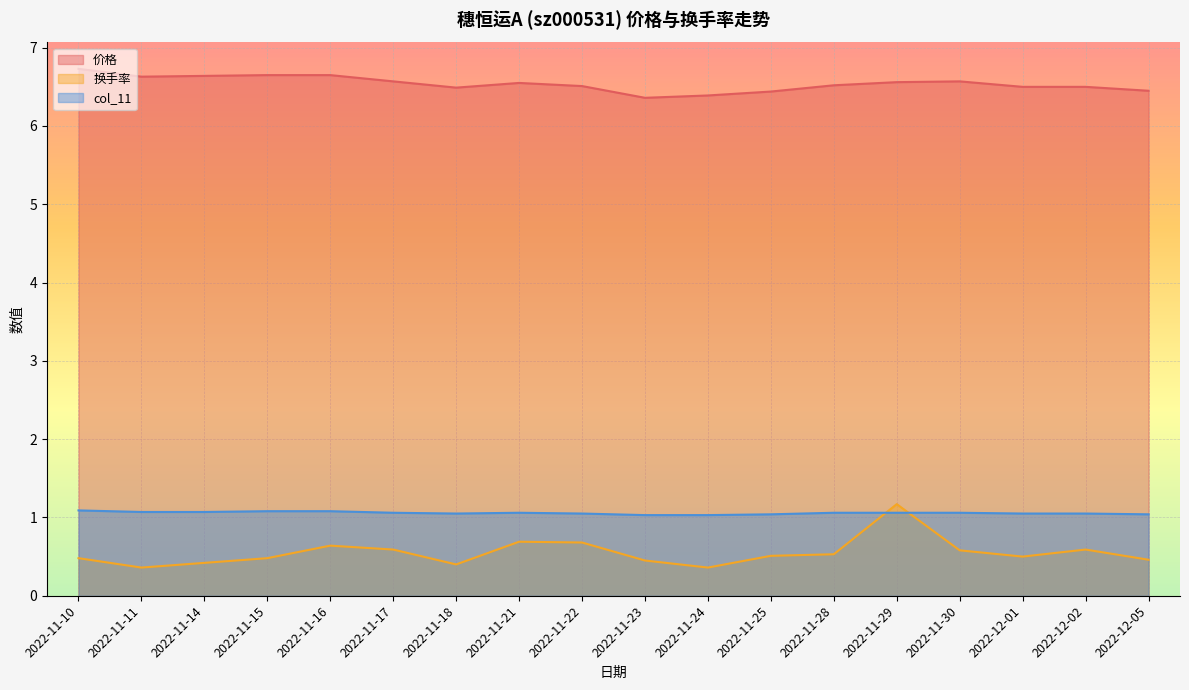

What is the smallest value displayed?

0.4